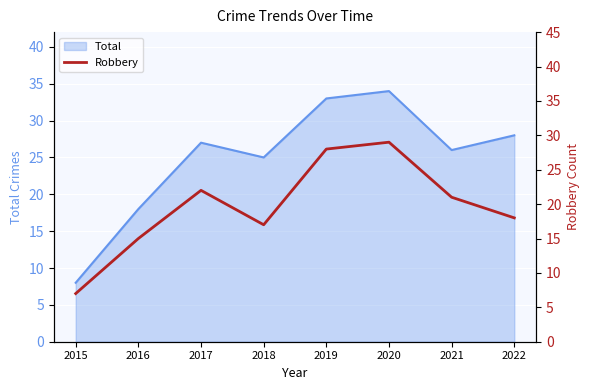

What is the ratio of the value at 2016 to the value at 2019?

0.5